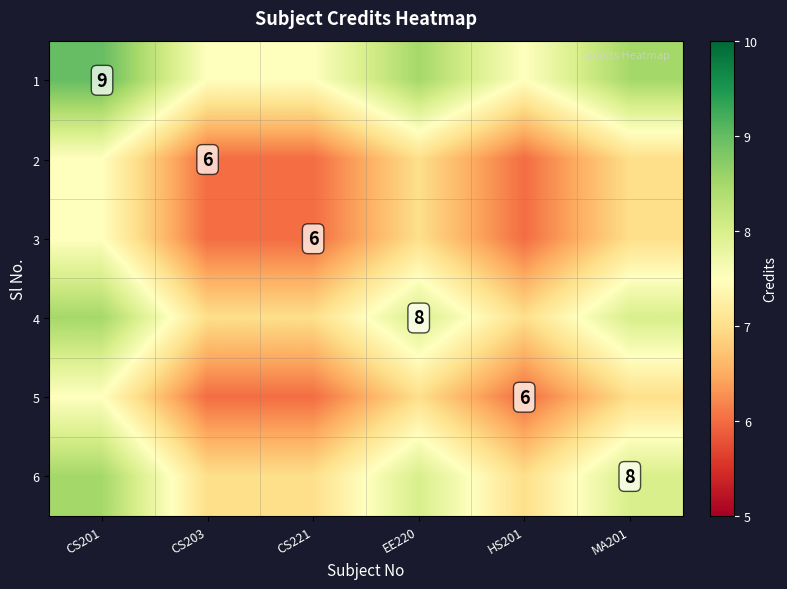

The value of 2 at CS203 is 2.1. True or false?

False